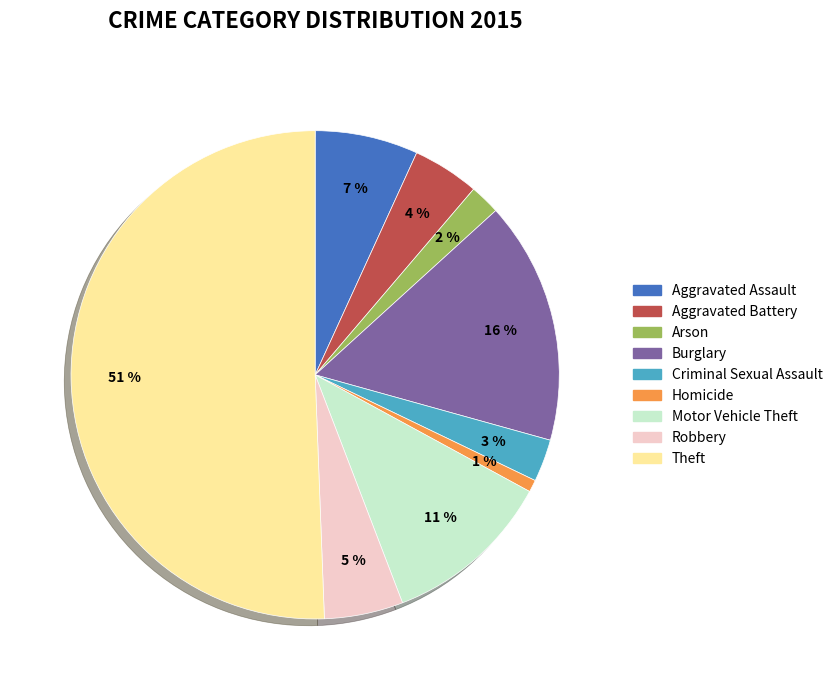

To the nearest percent, what is the difference between the Burglary and Arson slice percentages?

14%